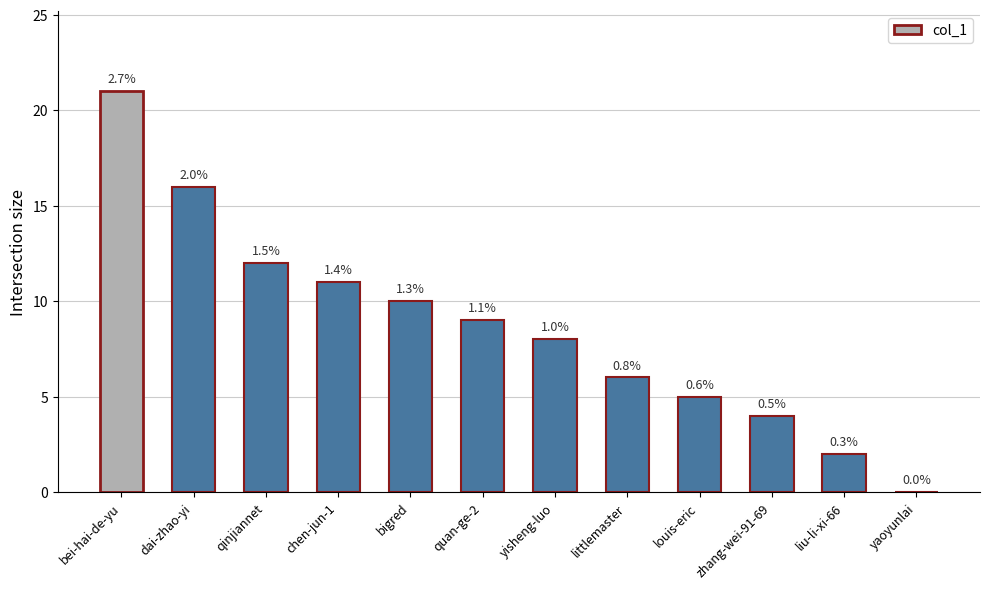

Which label corresponds to the smallest value in the chart?

yaoyunlai